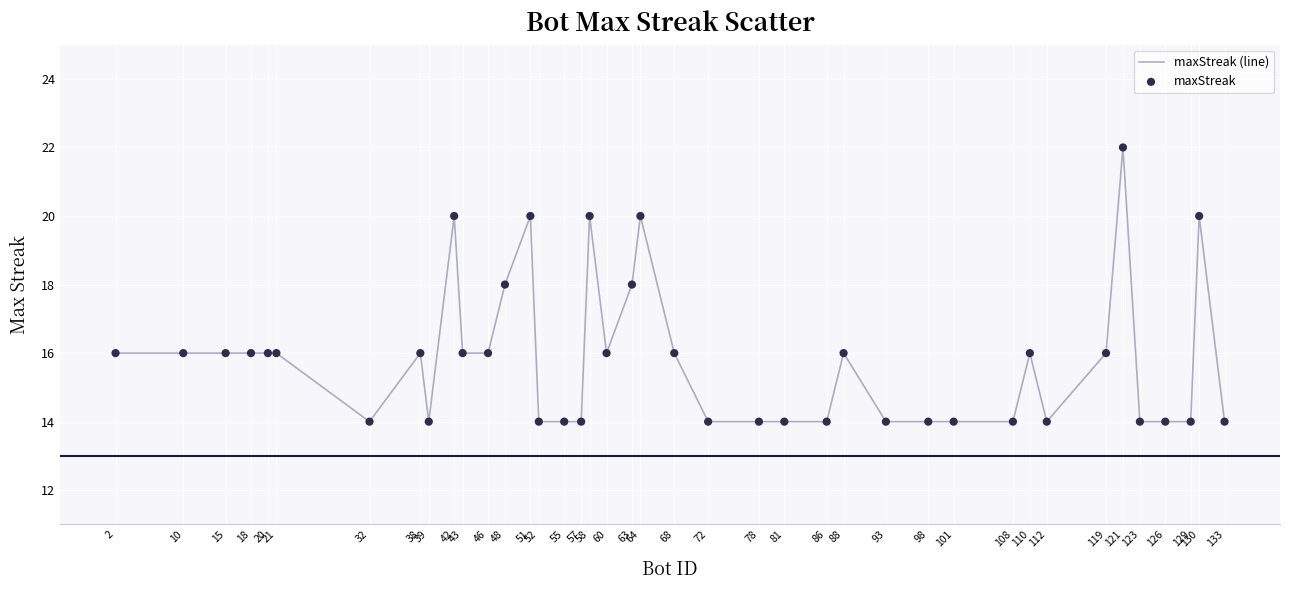

True or false: the data shows 19 at 129.

False